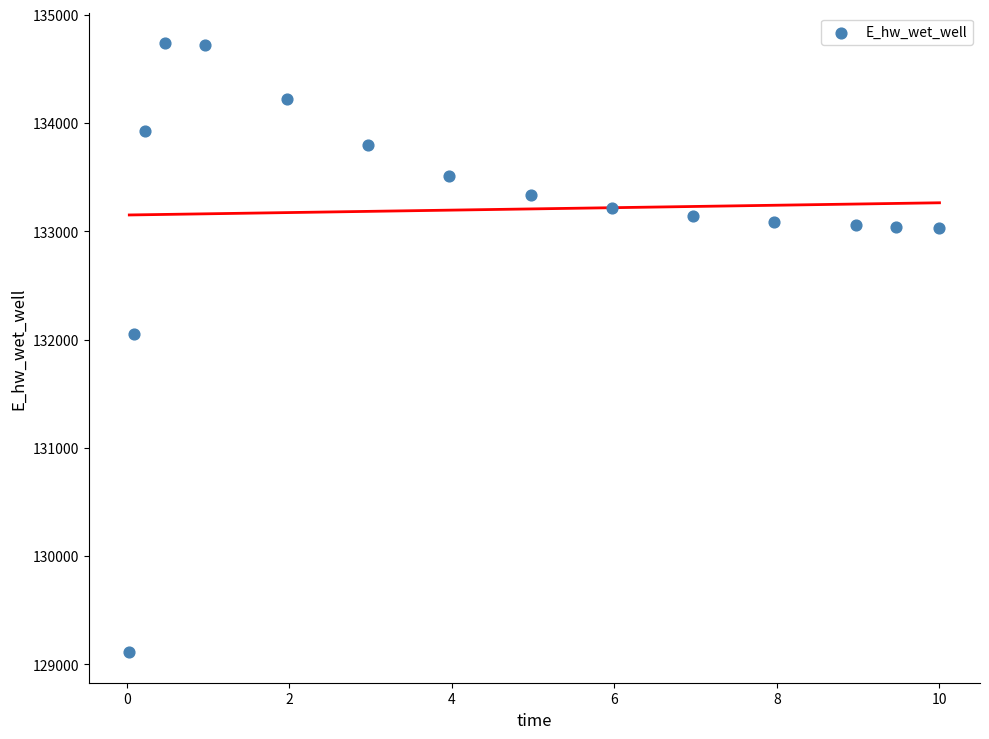

What Y value in the scatter plot is closest to 131924?

132047.2